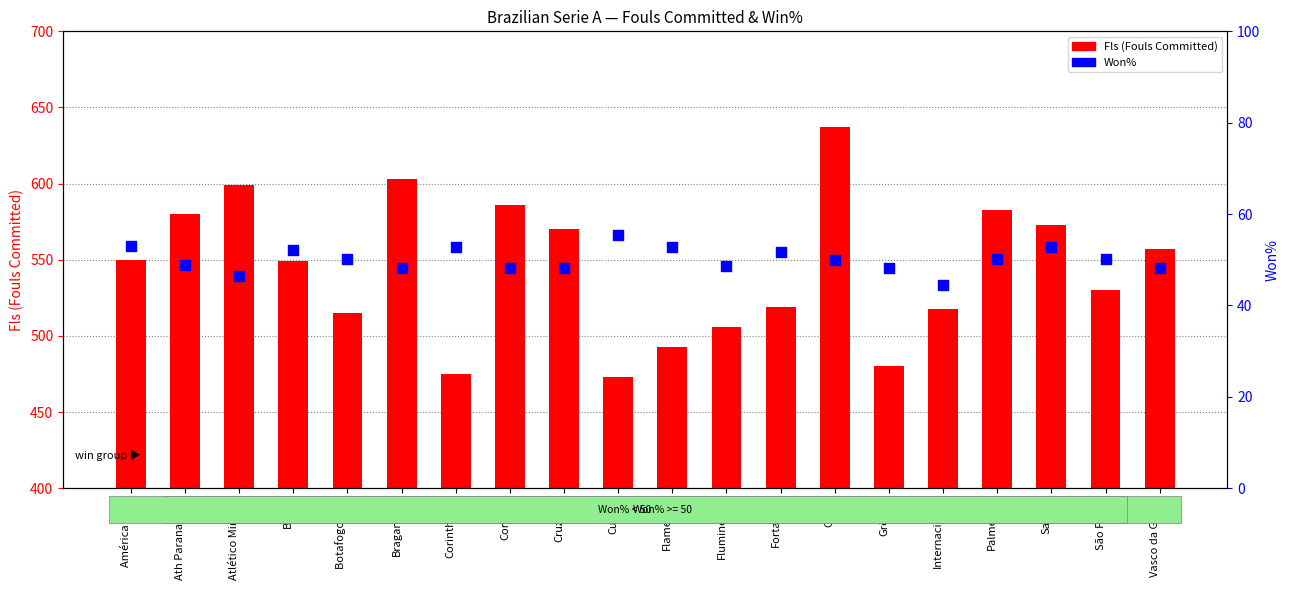

Which series reaches the maximum Y coordinate?

Fls (Fouls Committed)